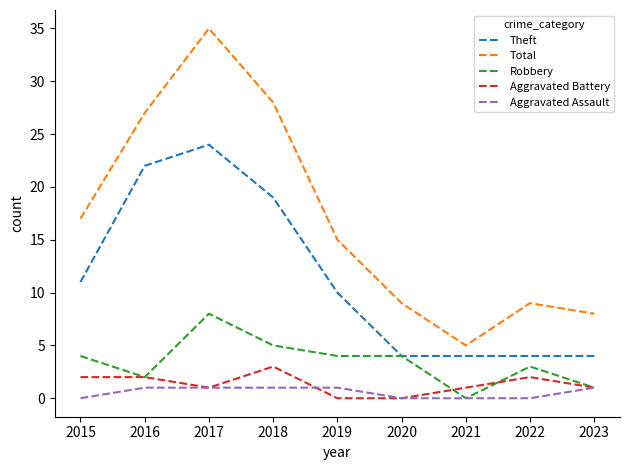

Rank the series at 2018 from highest to lowest value.

Total, Theft, Robbery, Aggravated Battery, Aggravated Assault